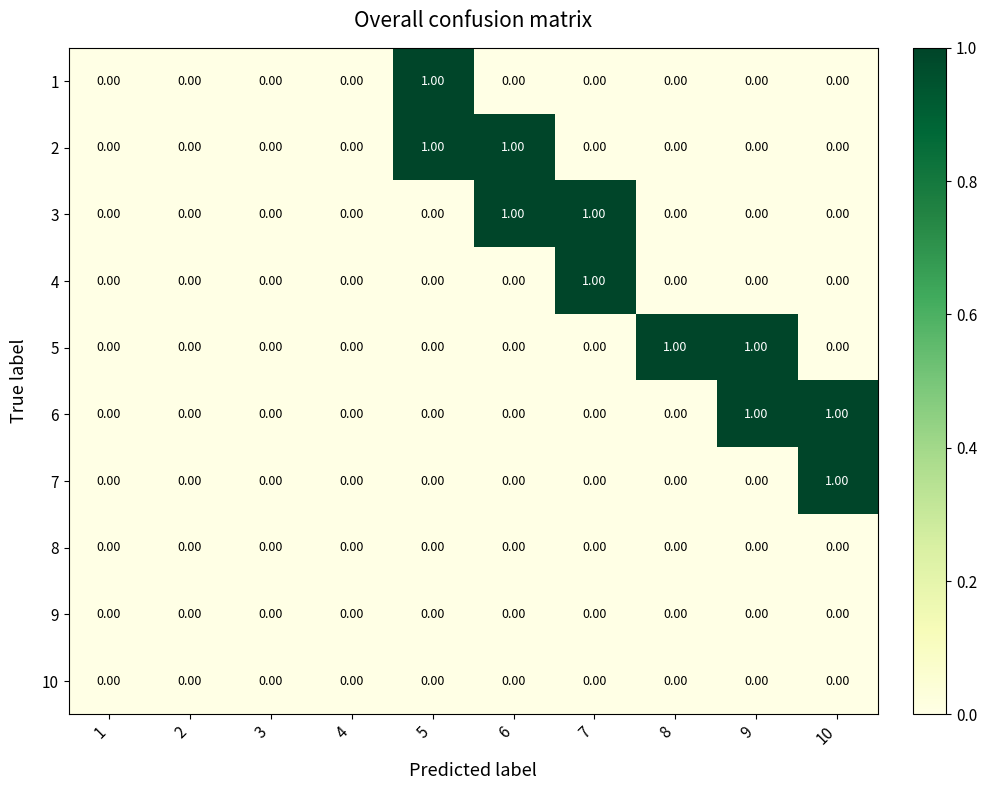

Is the value of 3 at 5 greater than the value of 5 at 8?

No